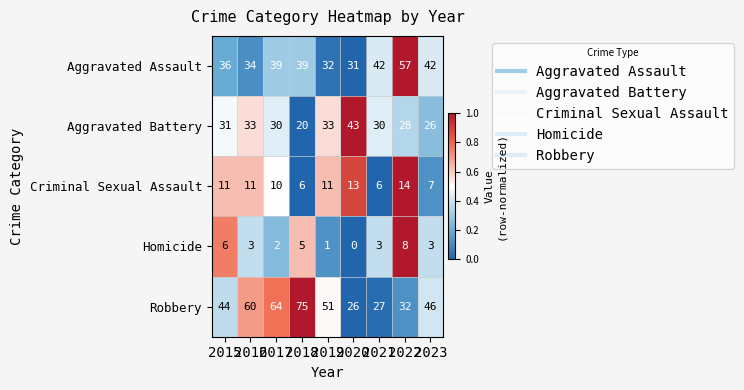

Count the Homicide values in the range 2 to 5.

5